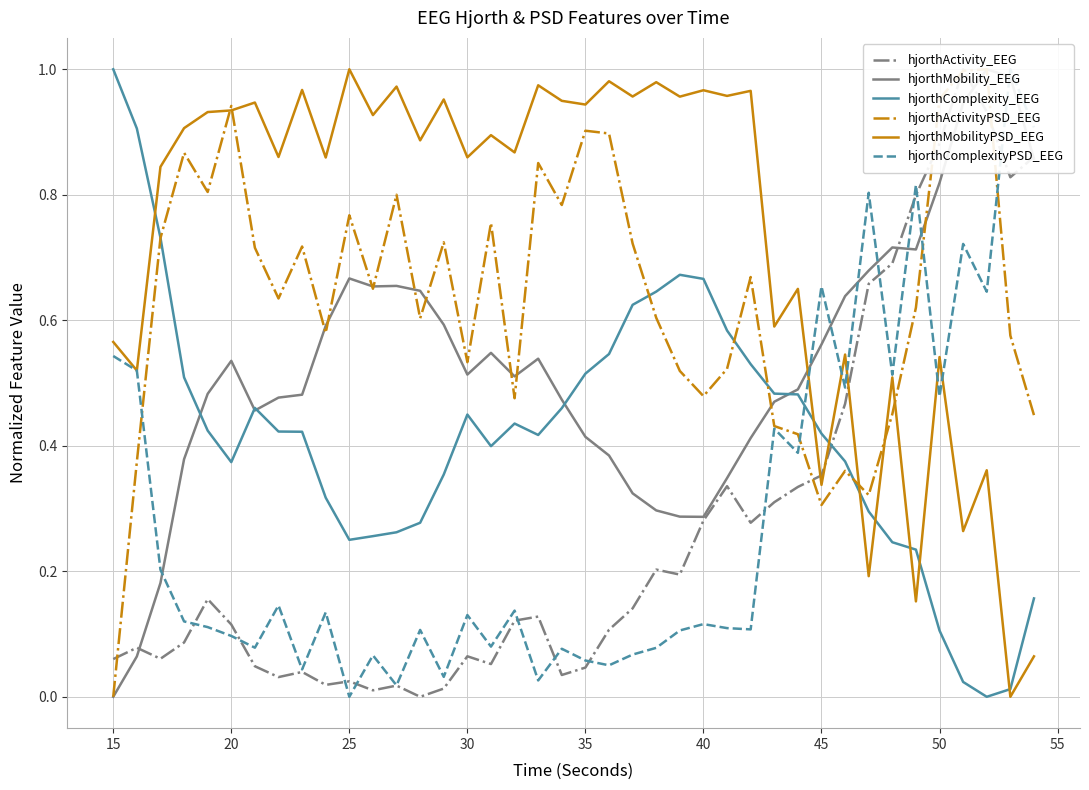

The hjorthComplexity_EEG series shows 0.7 at 25. True or false?

False